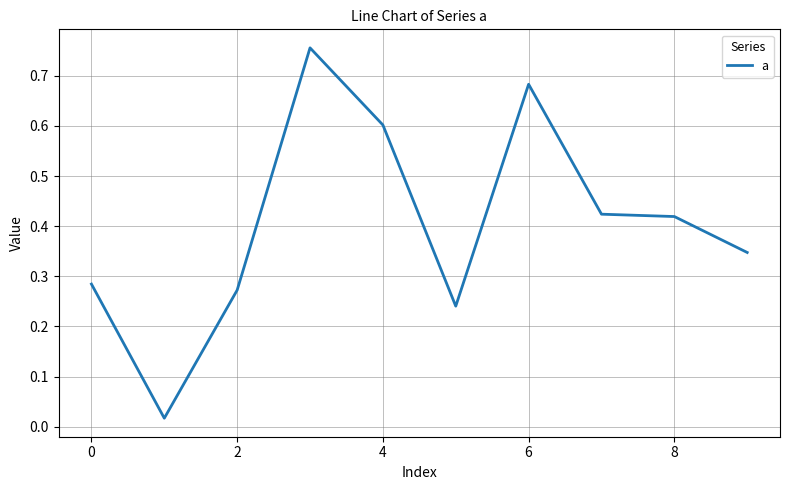

What is the value of the 3rd point from the left?

0.3